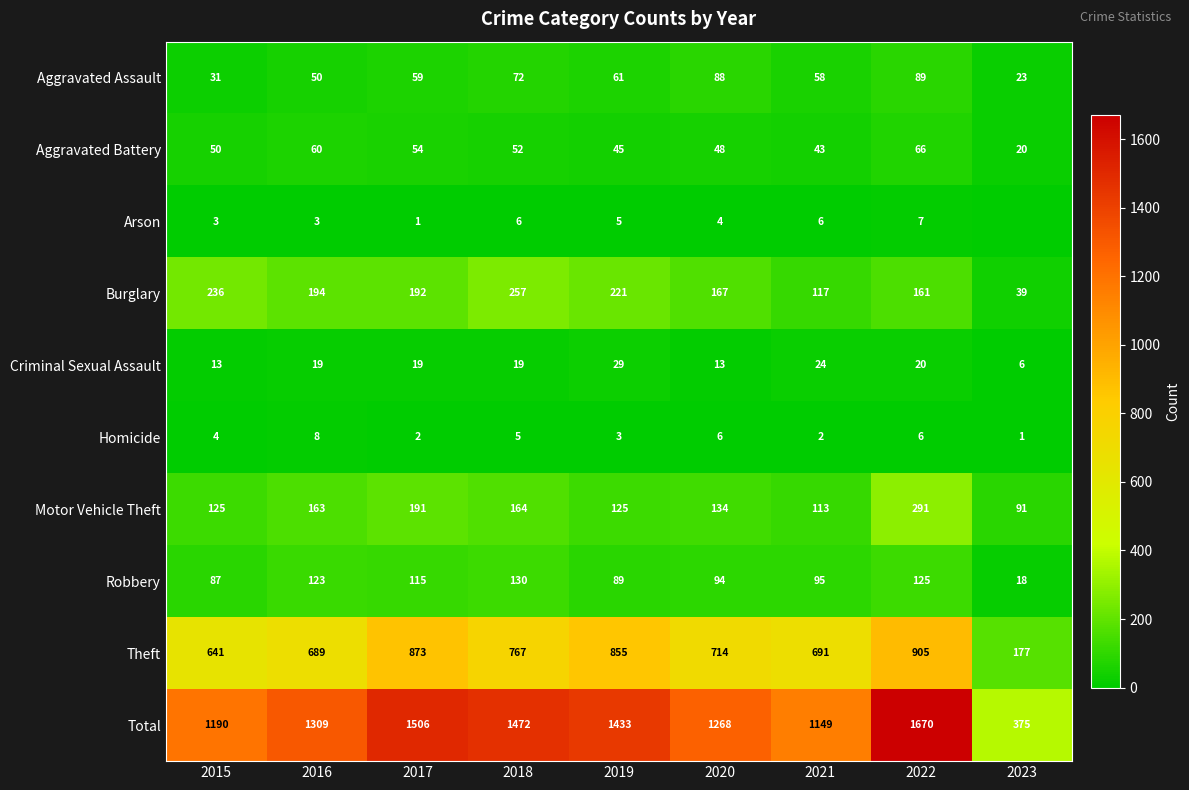

What is the spread (max minus min) of values at 2016?

1306